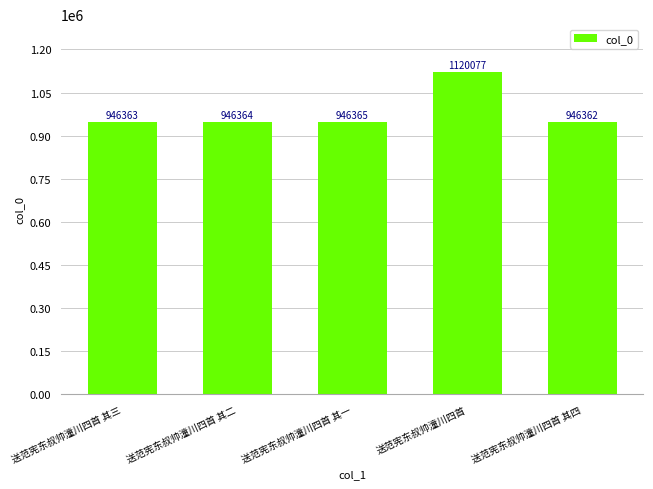

Does the chart contain any negative values?

No